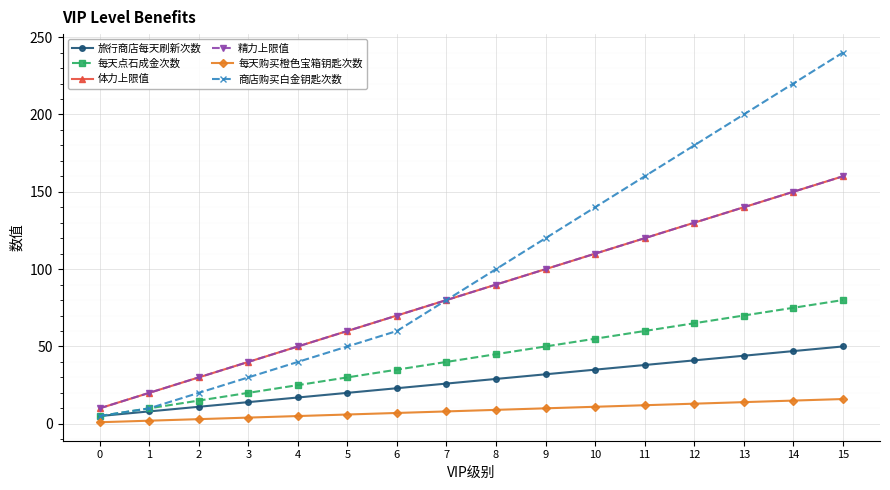

Read the 旅行商店每天刷新次数 value at 13.

44